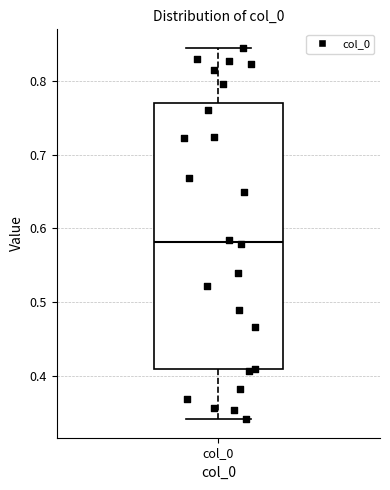

Read this box plot against the y-axis: the position of the median line, the range covered by the box, and the ends of both whiskers. The values are not printed on the chart, so give them approximately, as read against the axis.

median 0.58, box 0.41 to 0.77, whiskers 0.34 to 0.84